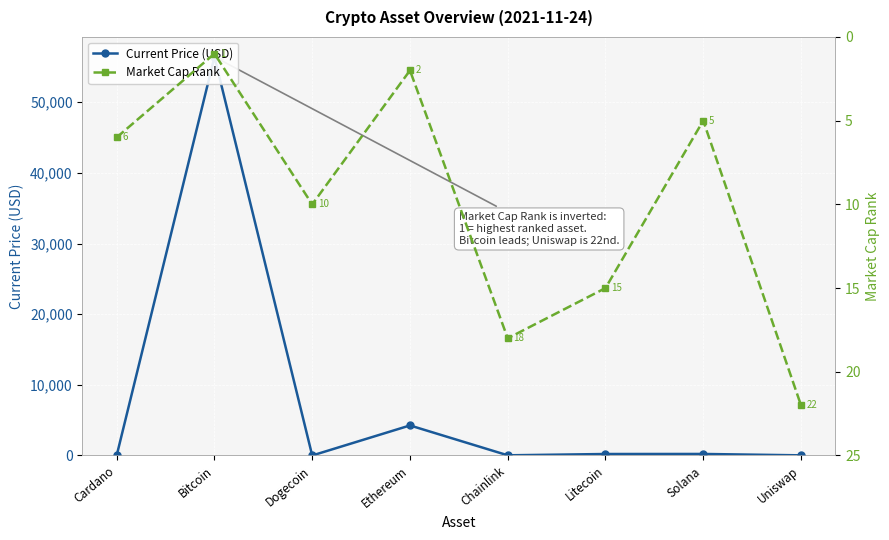

Between Dogecoin and Chainlink, which is larger?

Chainlink